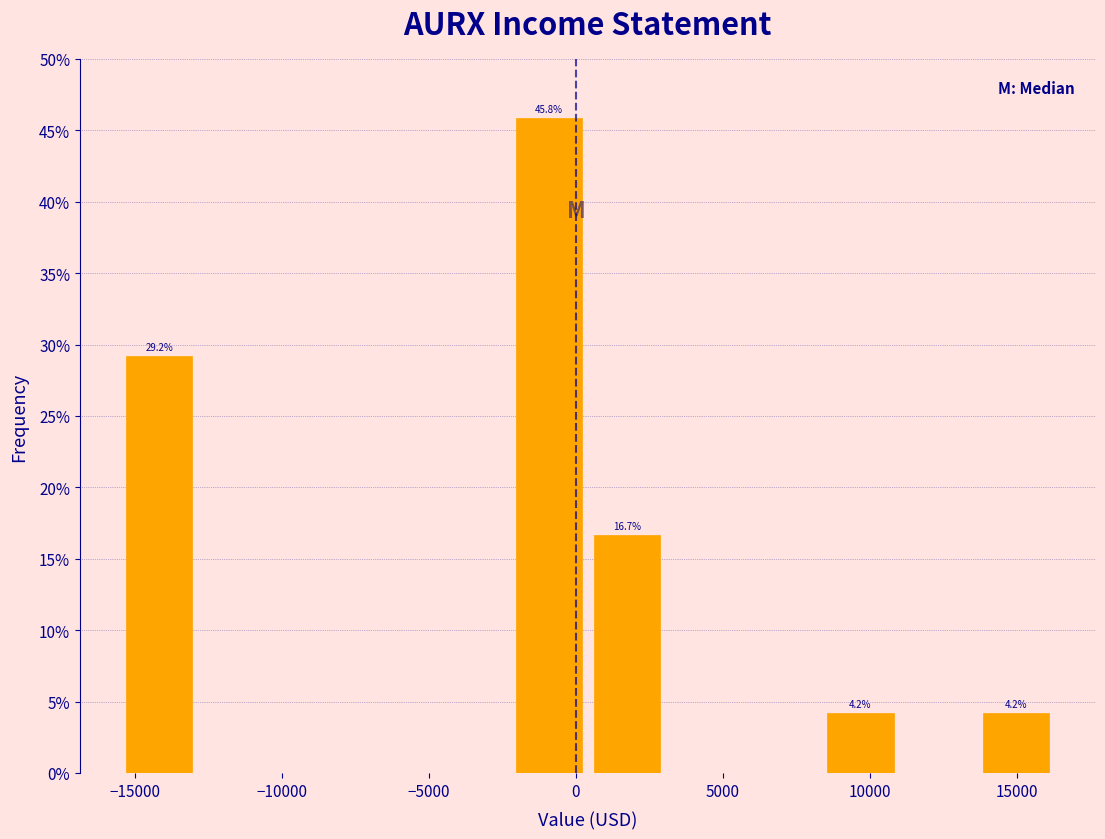

Over which range of the x-axis is the bar tallest?

-2250 to 400